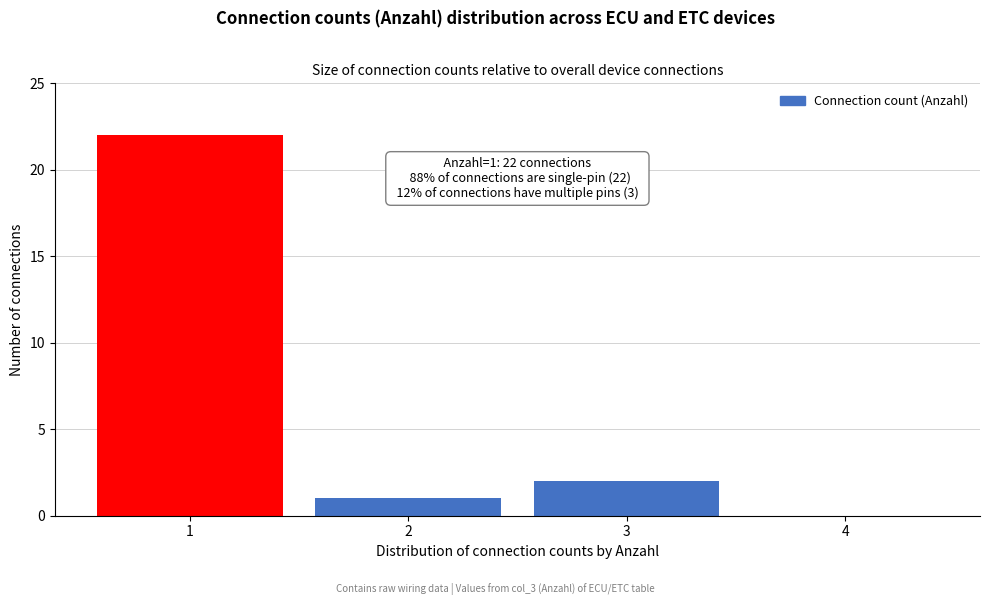

Reading left to right, extract all data points from this chart.

1=22	2=1	3=2	4=0